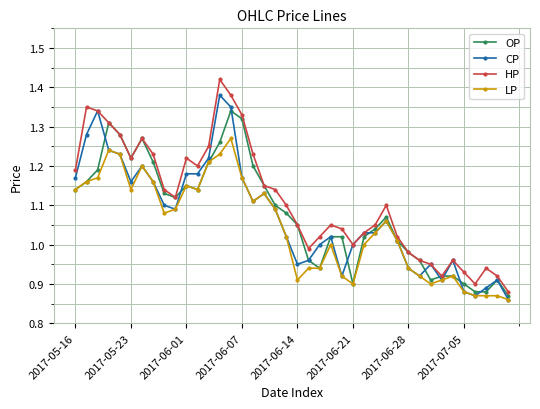

Is this an area chart (filled region under the line)?

No